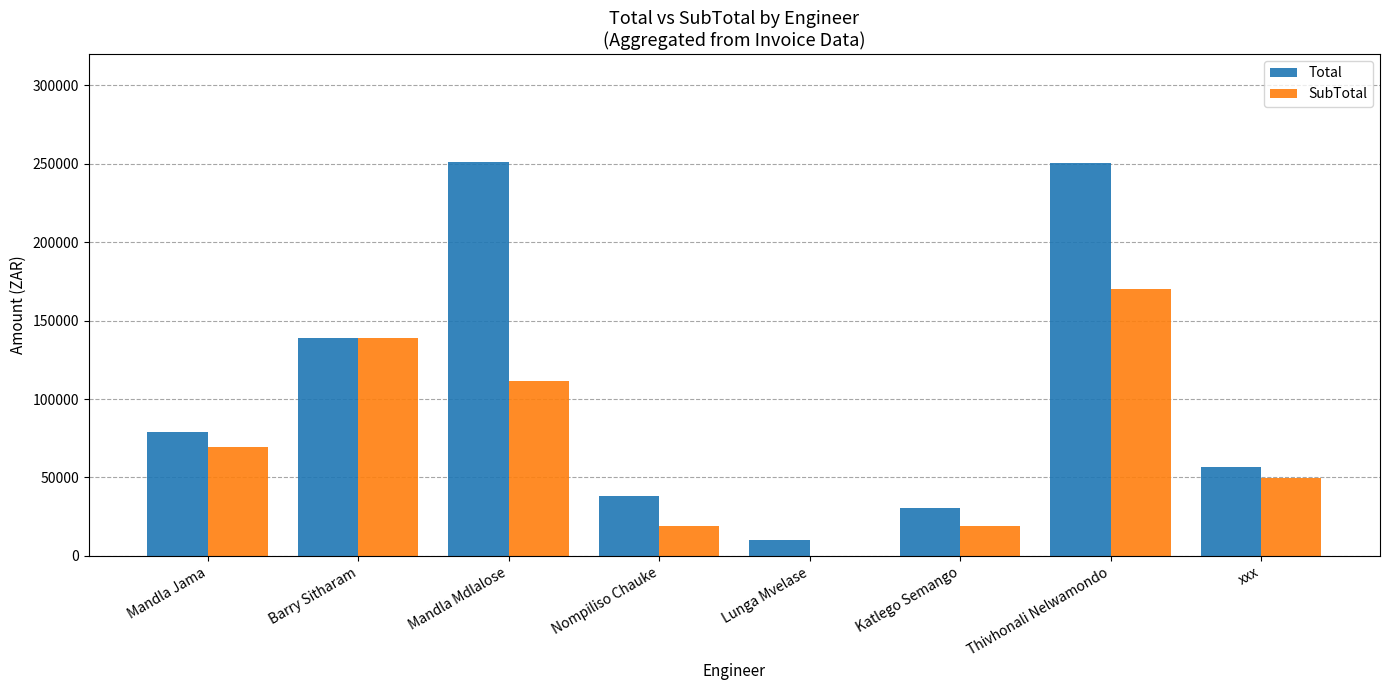

Which series has the largest total across all categories?

Total